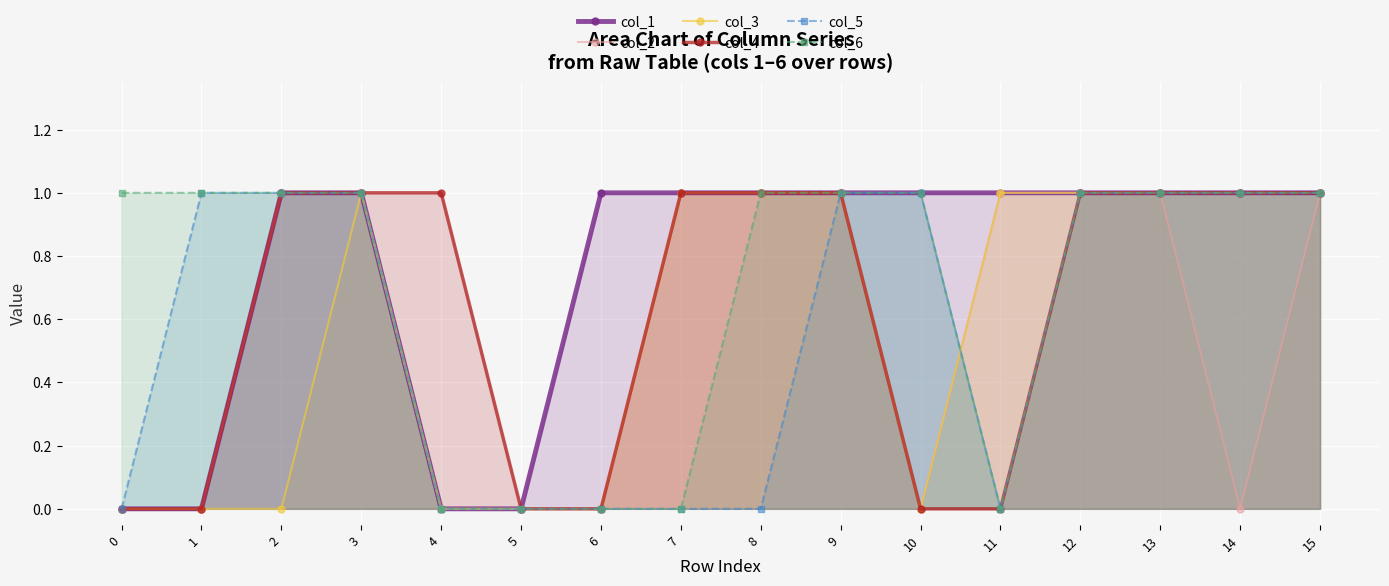

At 0, list the series in order from smallest to largest.

col_1, col_2, col_3, col_4, col_5, col_6